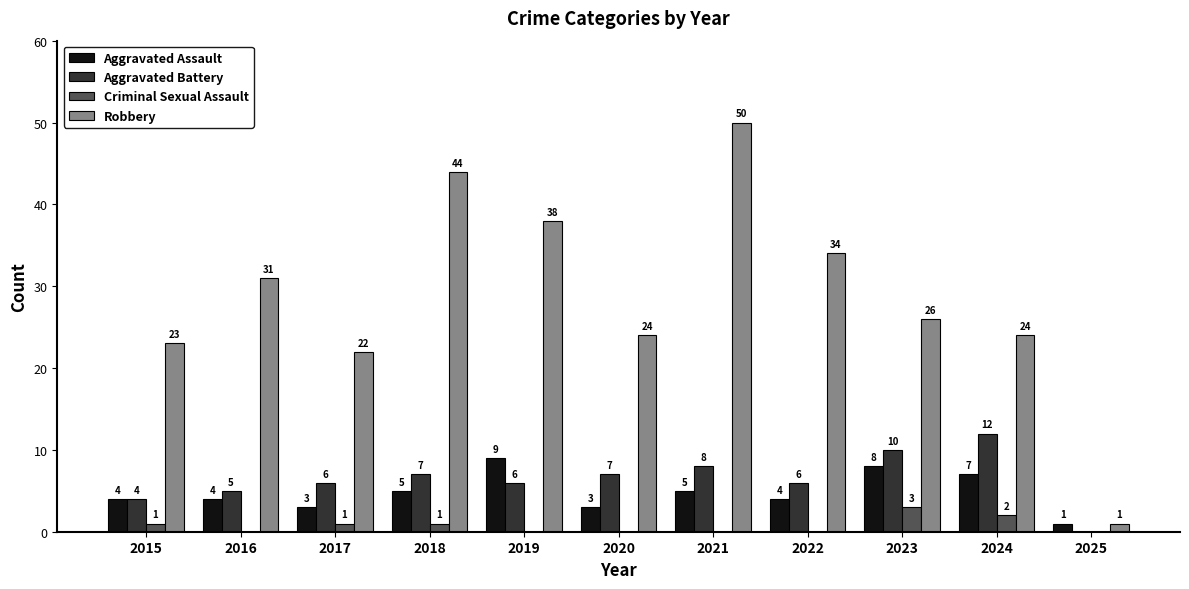

Is it true that Aggravated Assault equals 8 at 2023?

True